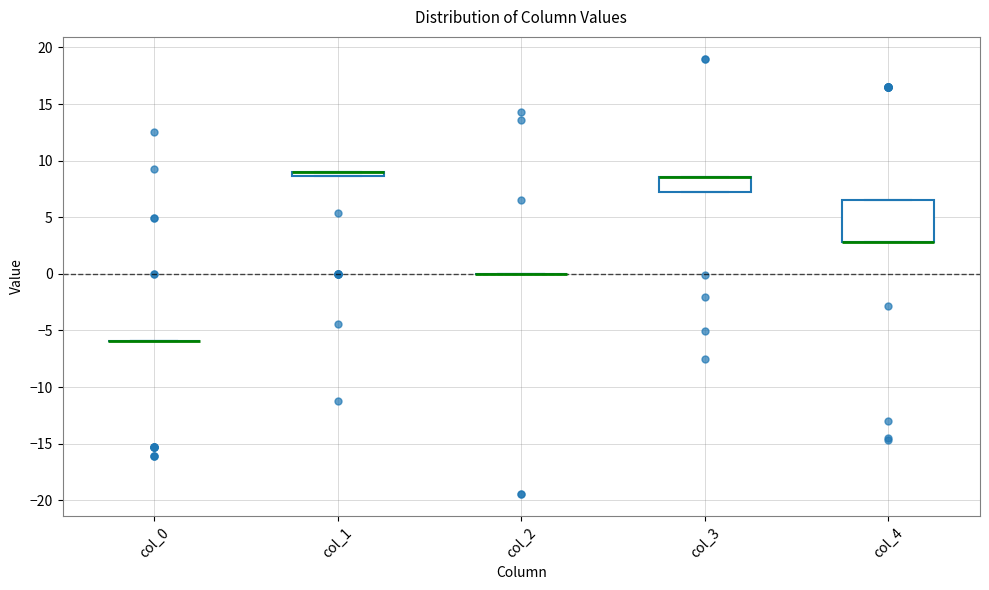

Where is the upper edge of the box for col_1 on the y-axis? The values are not printed on the chart, so give them approximately, as read against the axis.

9.0